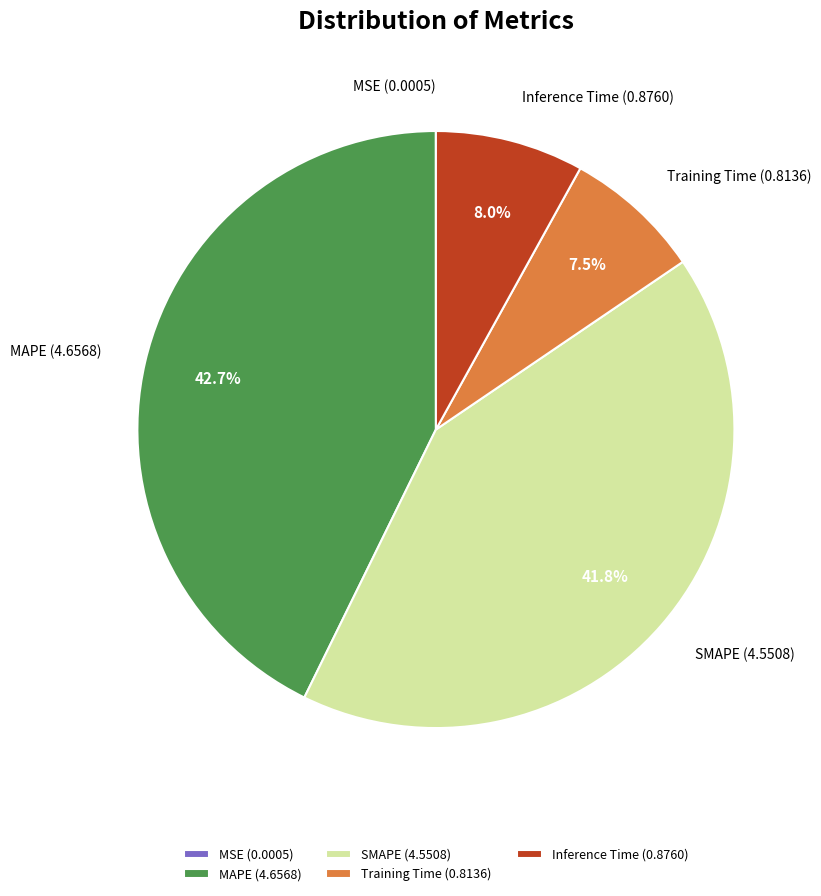

Between MAPE and SMAPE, which is larger?

MAPE